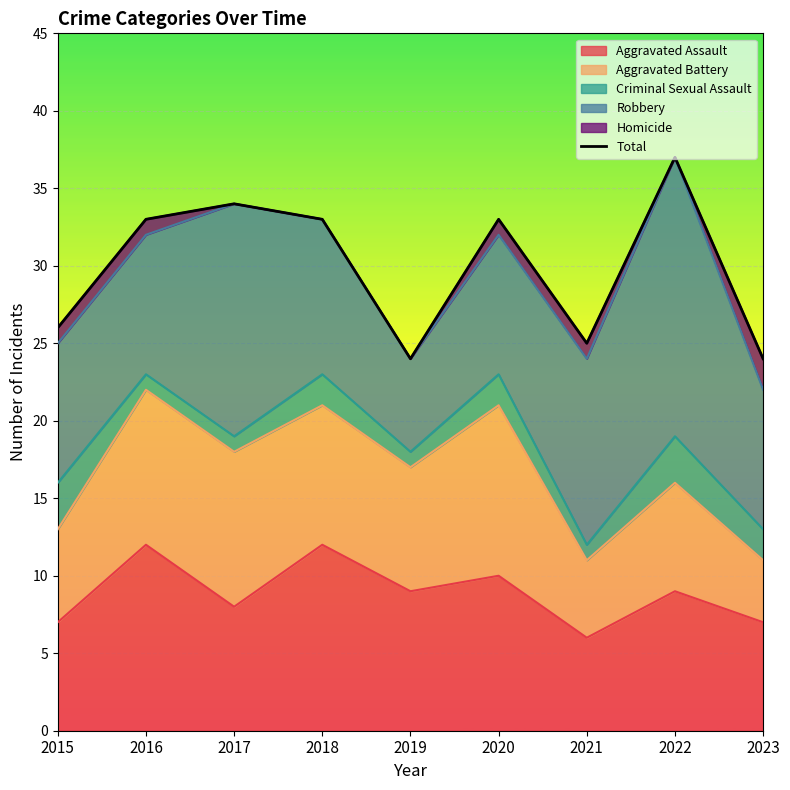

What is the minimum value shown in the chart?

24